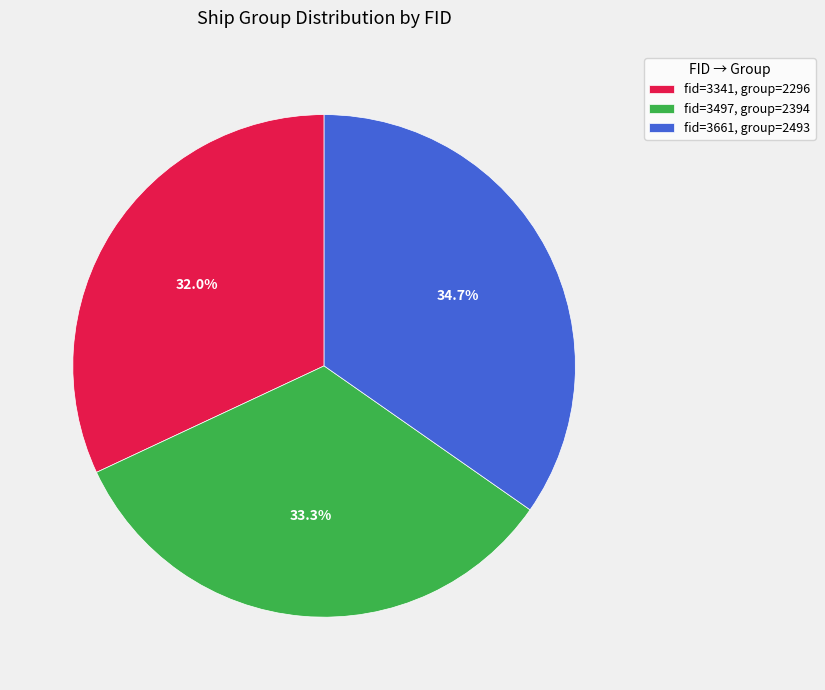

Which has a higher value, fid=3341, group=2296 or fid=3497, group=2394?

fid=3497, group=2394